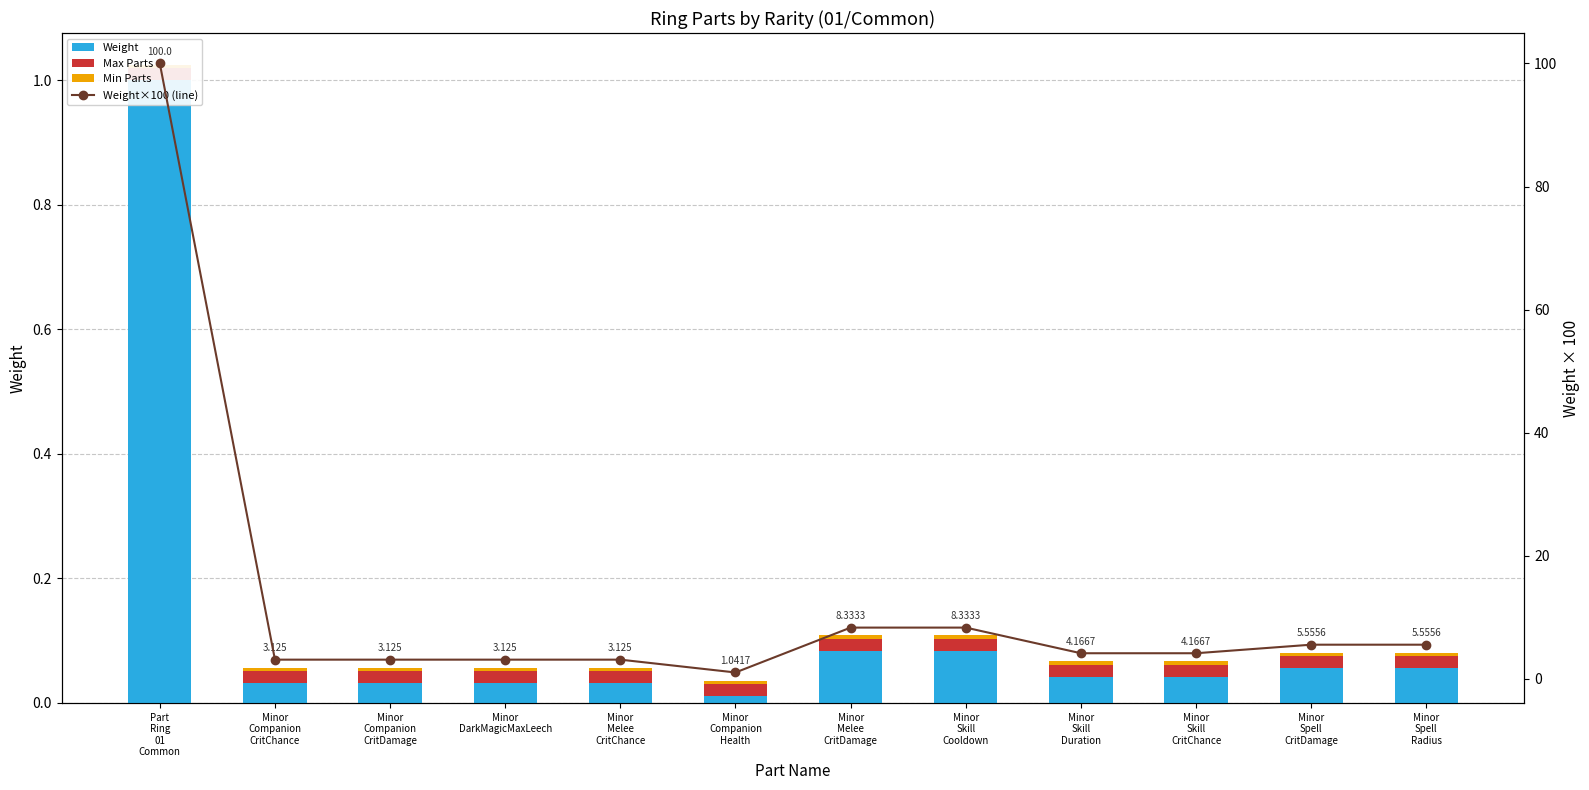

Which series has the largest total across all categories?

Weight×100 (line)